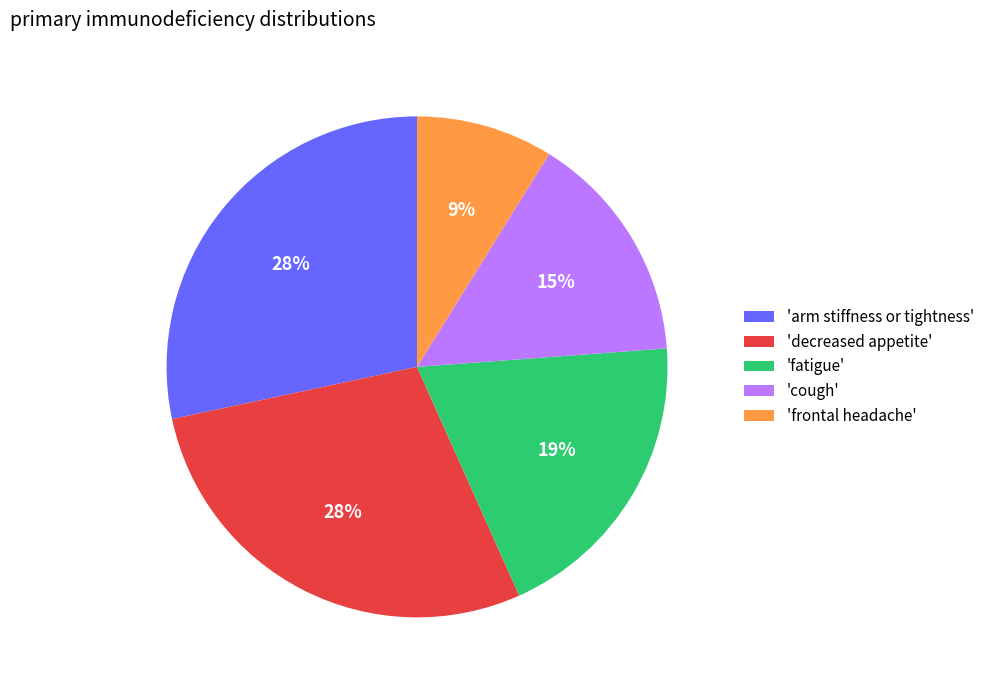

Is there a majority slice in this chart?

No